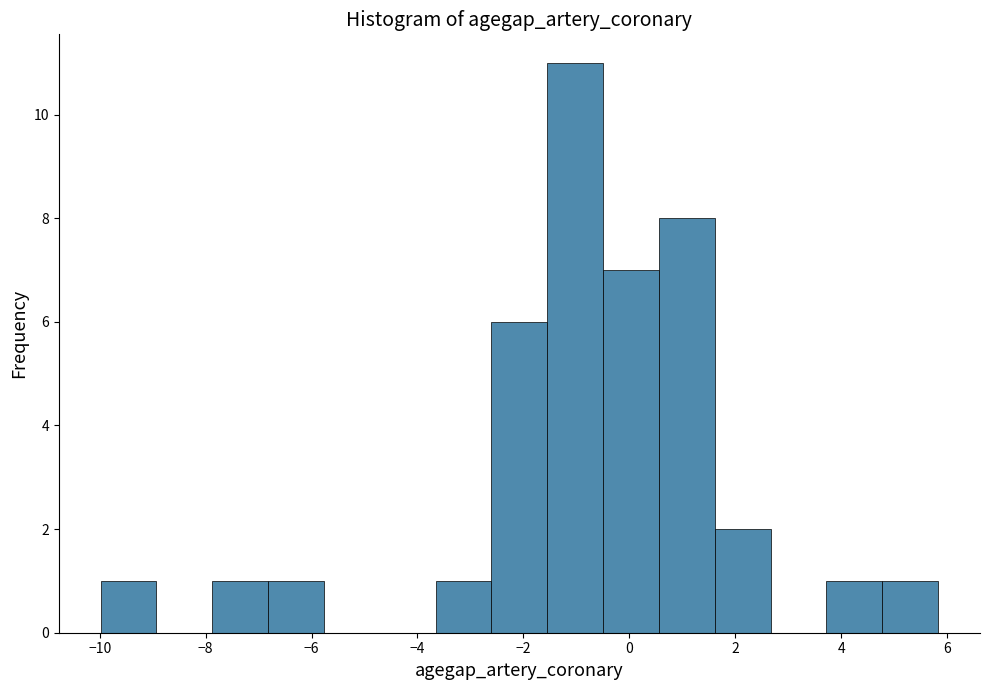

Over which range of the x-axis is the bar tallest?

-1.6 to -0.4